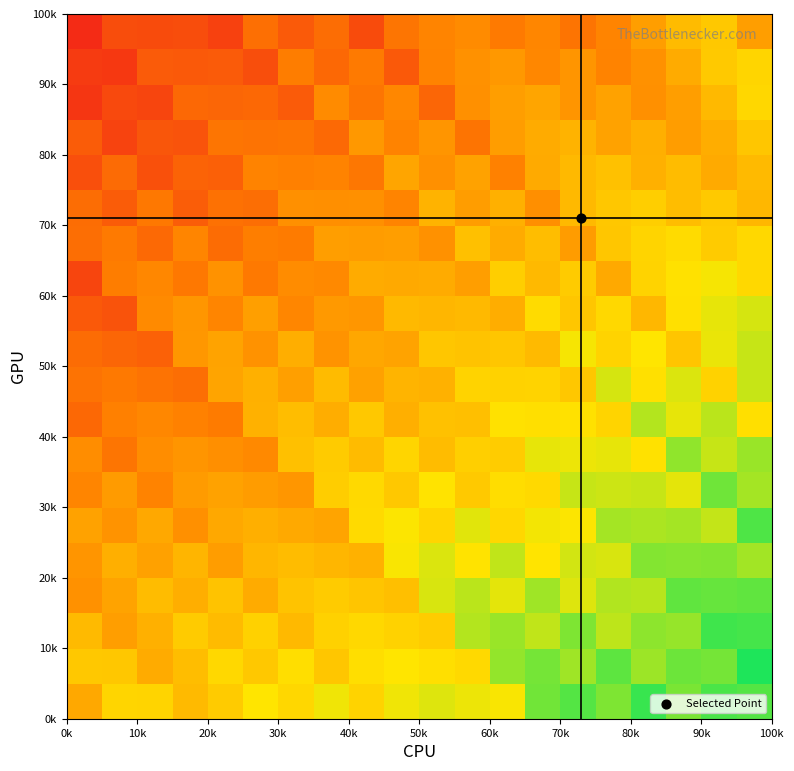

At how many categories does at least one series exceed 0?

20